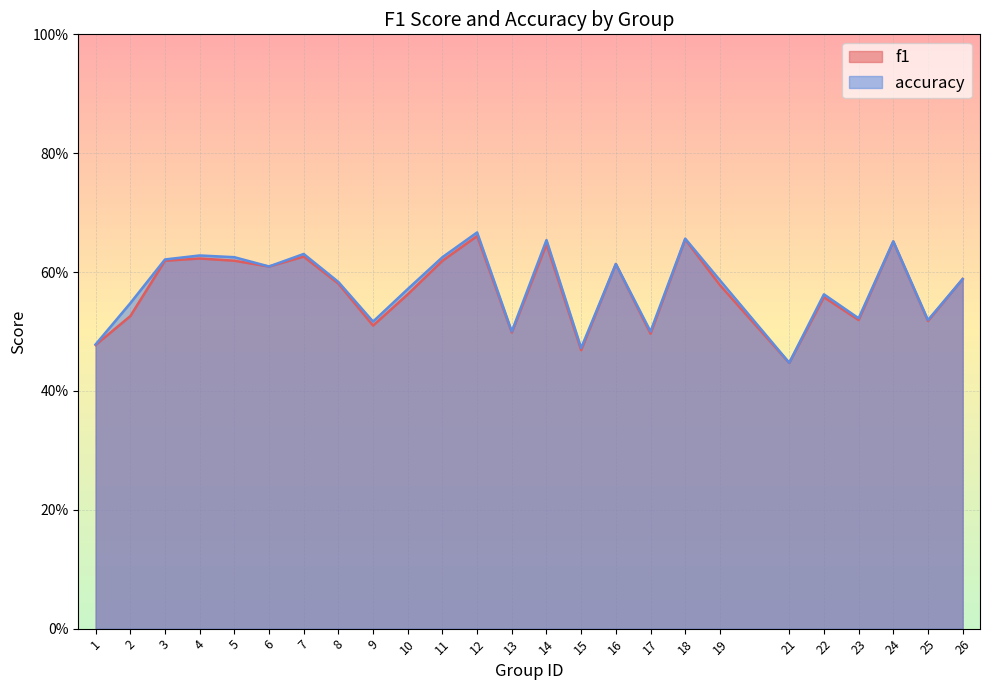

What is the difference between the second highest and minimum values in the accuracy series?

0.2